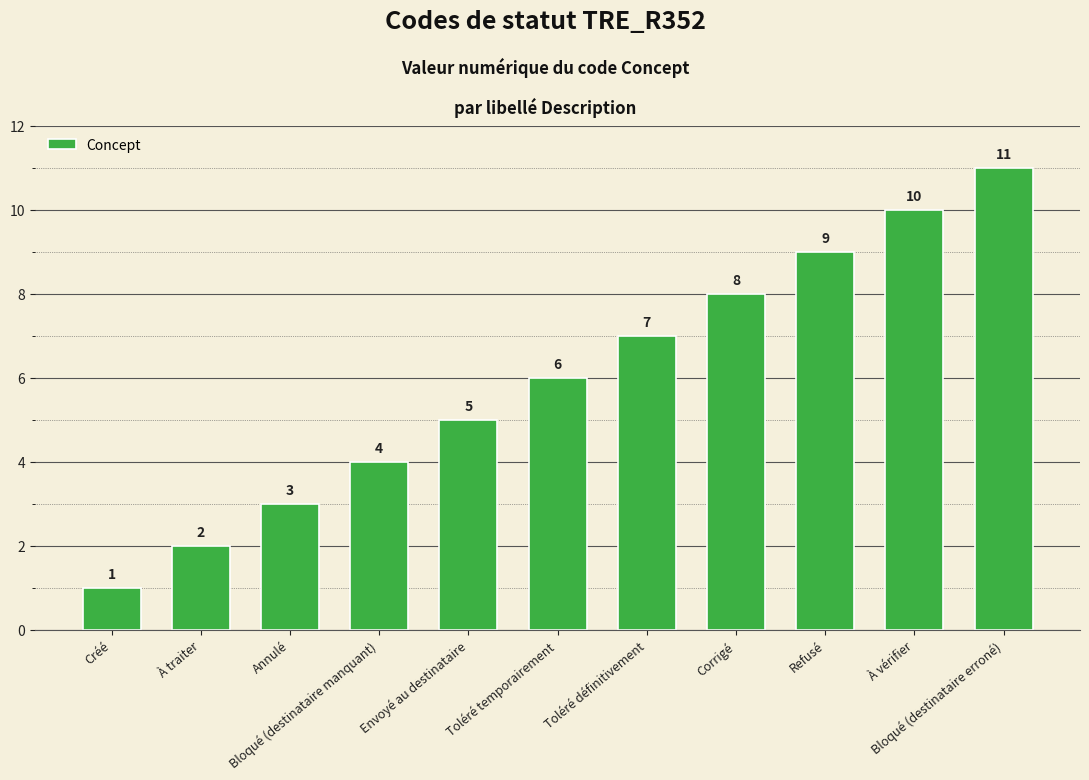

What is the average value?

6